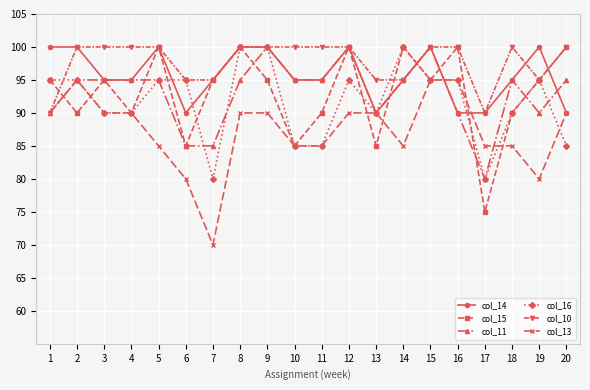

Is it true that col_10 equals 100 at 20?

True